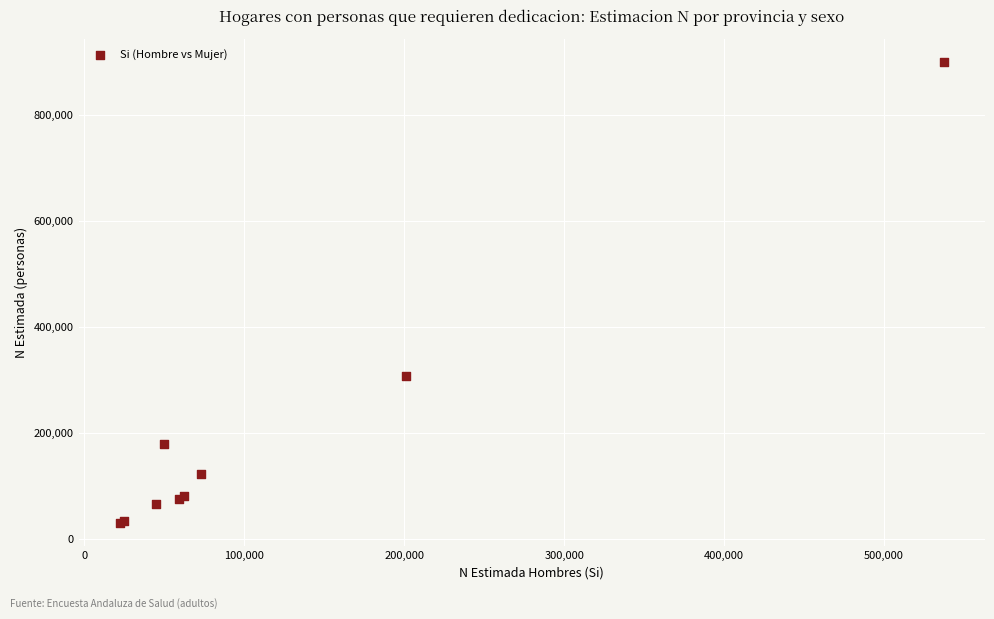

What Y value in the scatter plot is closest to 464430?

308490